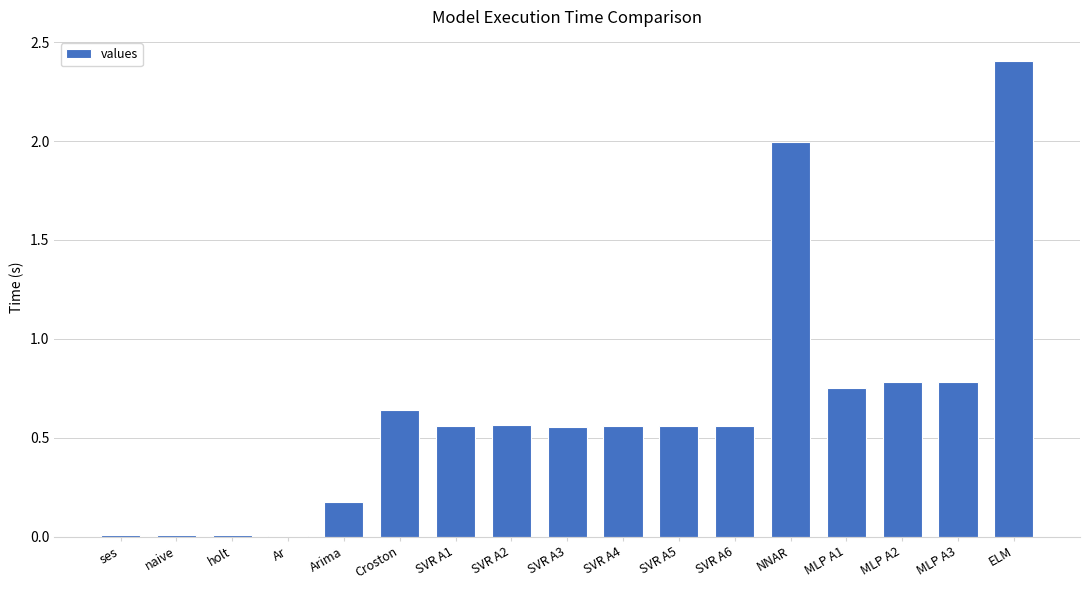

What is the change in value from SVR A2 to MLP A1?

+0.2